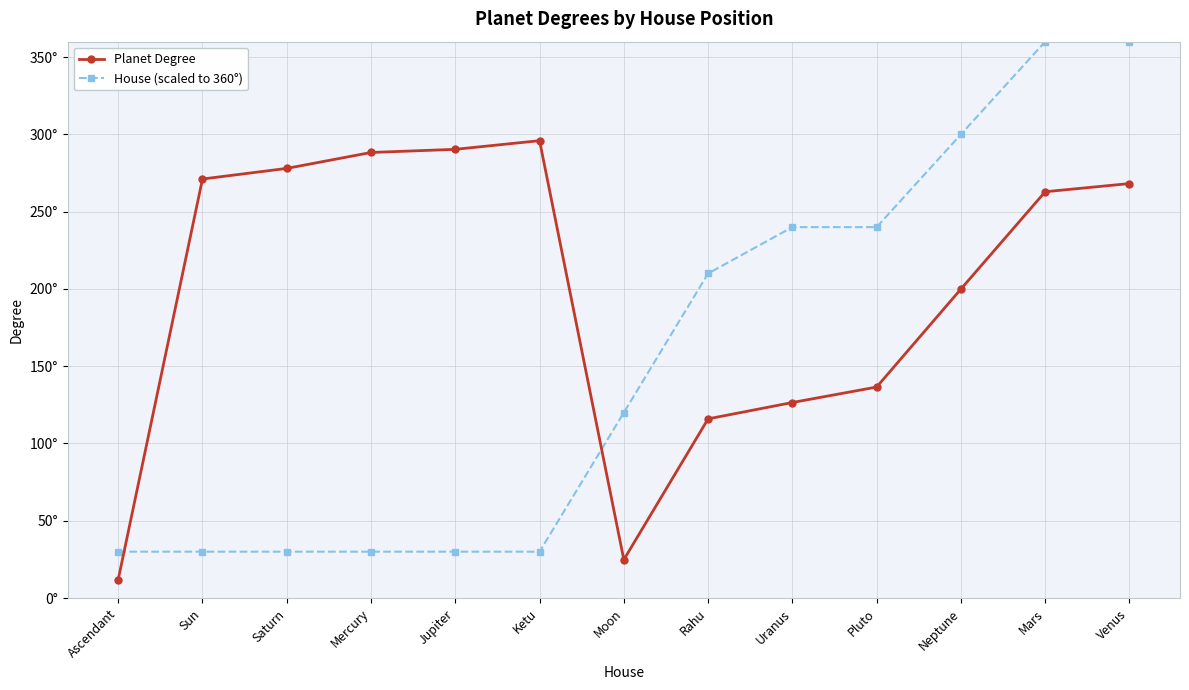

True or false: Planet Degree and House (scaled to 360°) intersect in this chart.

True